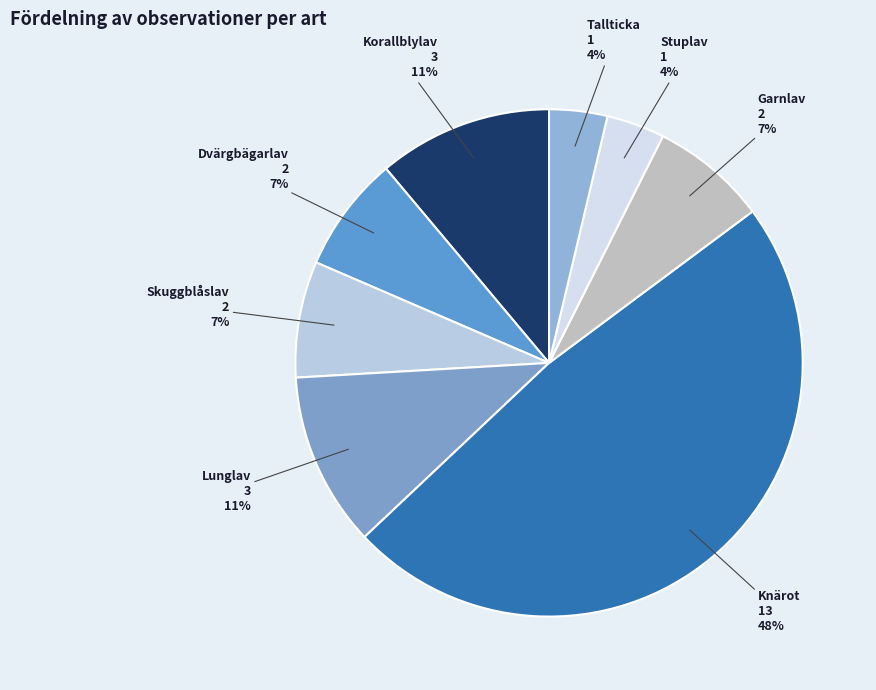

Do Lunglav and Garnlav together represent more than half of the pie?

No